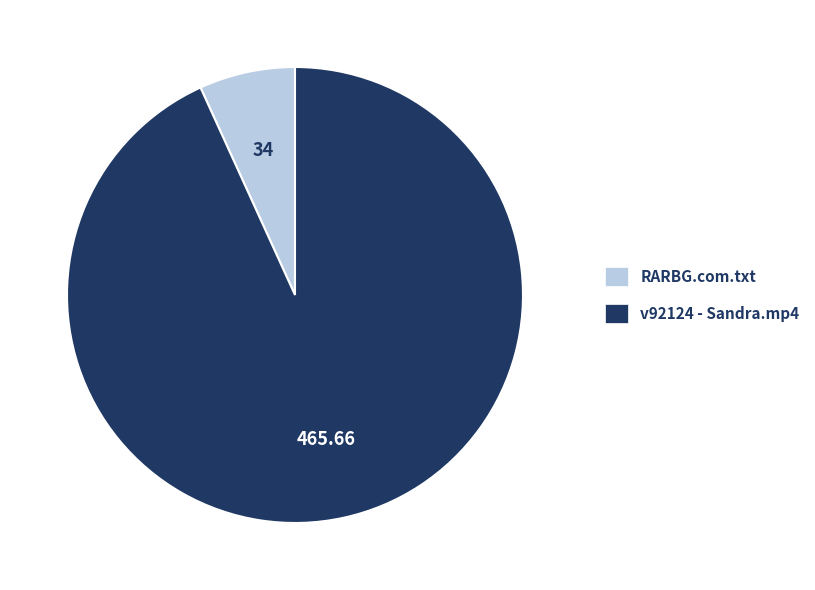

Rank the categories by value from highest to lowest.

v92124 - Sandra.mp4, RARBG.com.txt